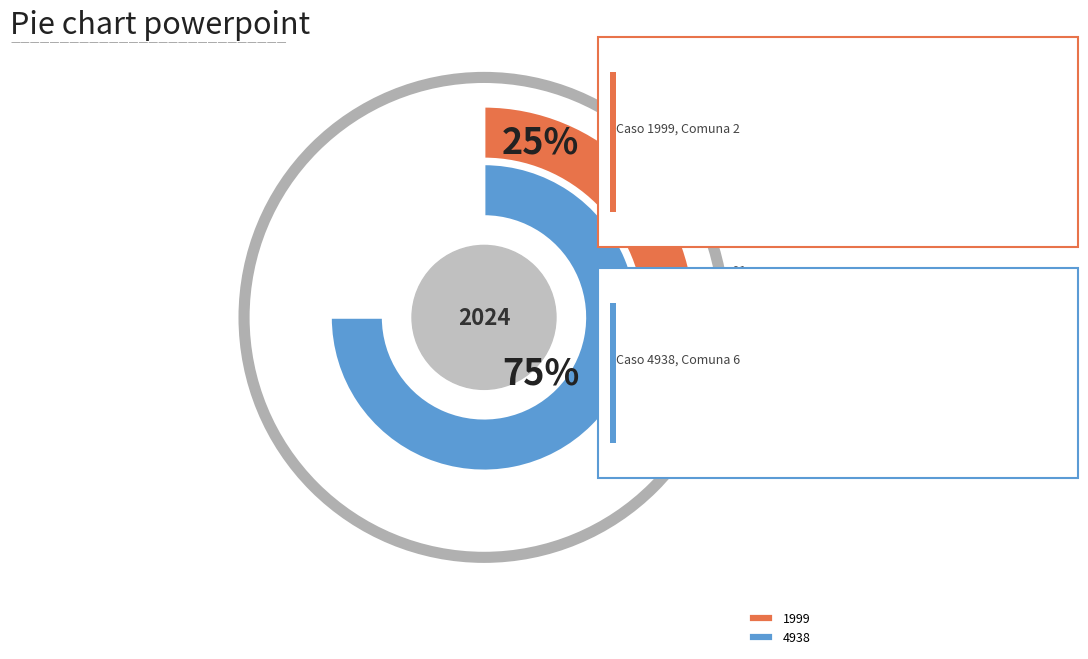

Between 4938 and 1999, which is larger?

4938